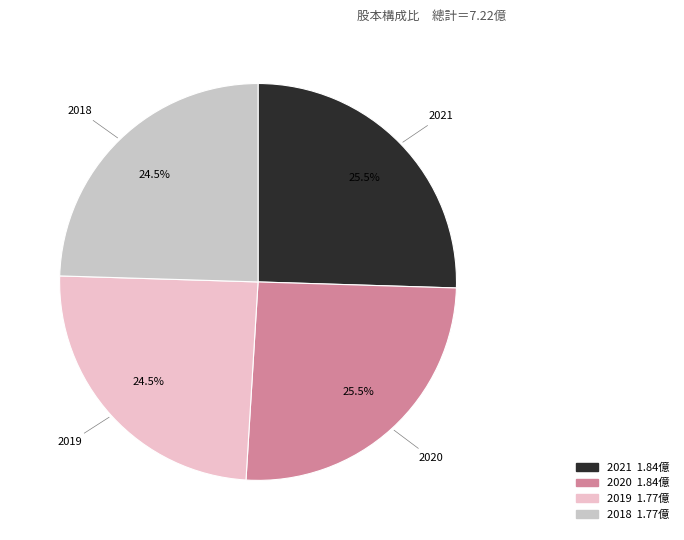

Does 2019 represent more than half of the total?

No